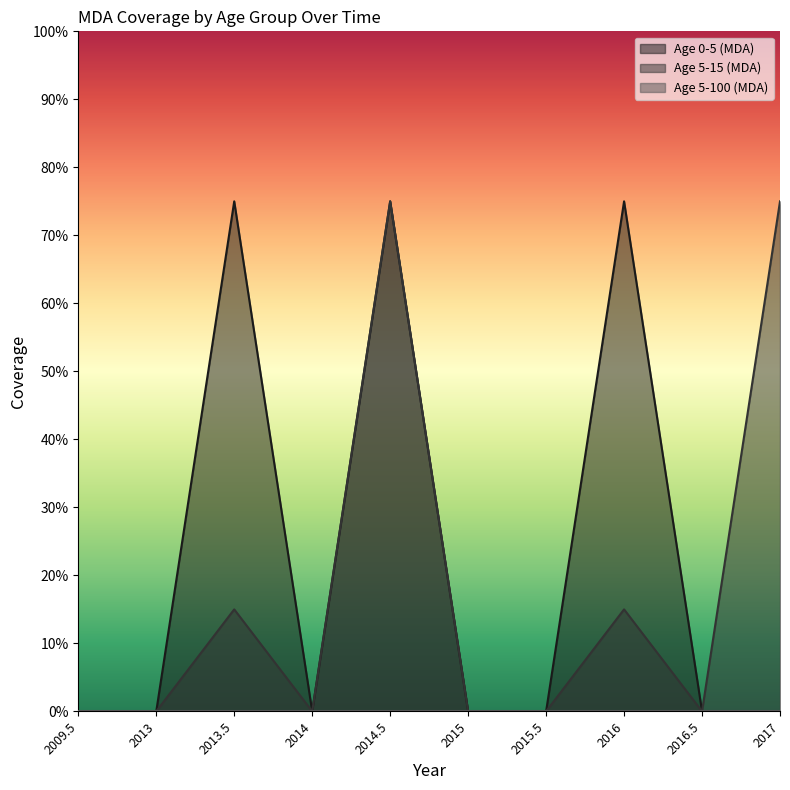

What is the label of the 10th point from the left?

2017